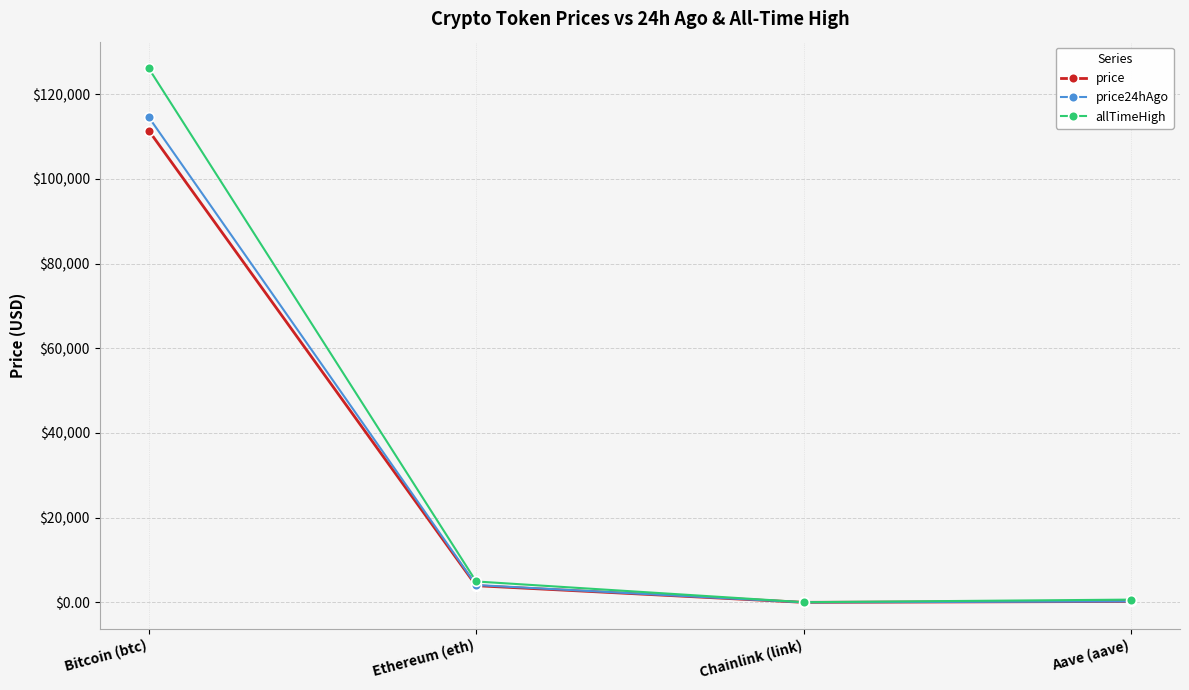

What is the value of the price point at the 3rd from the left?

18.0